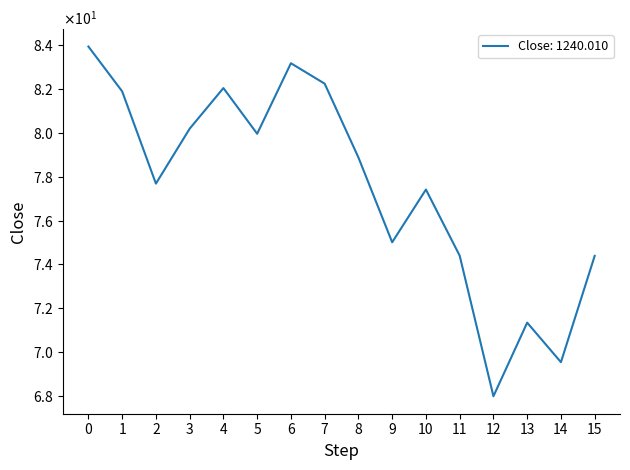

What is the difference between the maximum and minimum values?

15.9